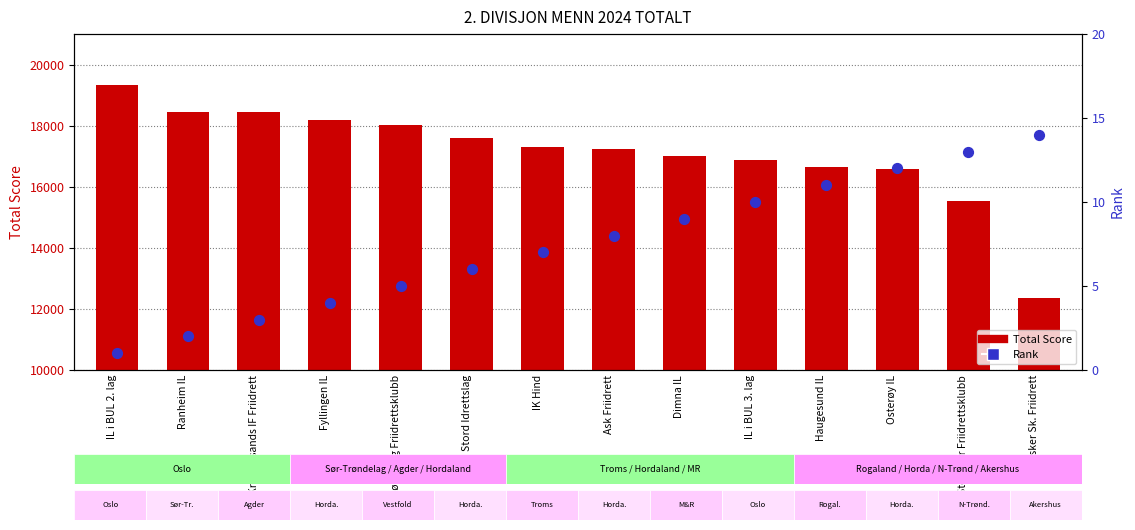

What is the total value across all series at Ranheim IL?

18458